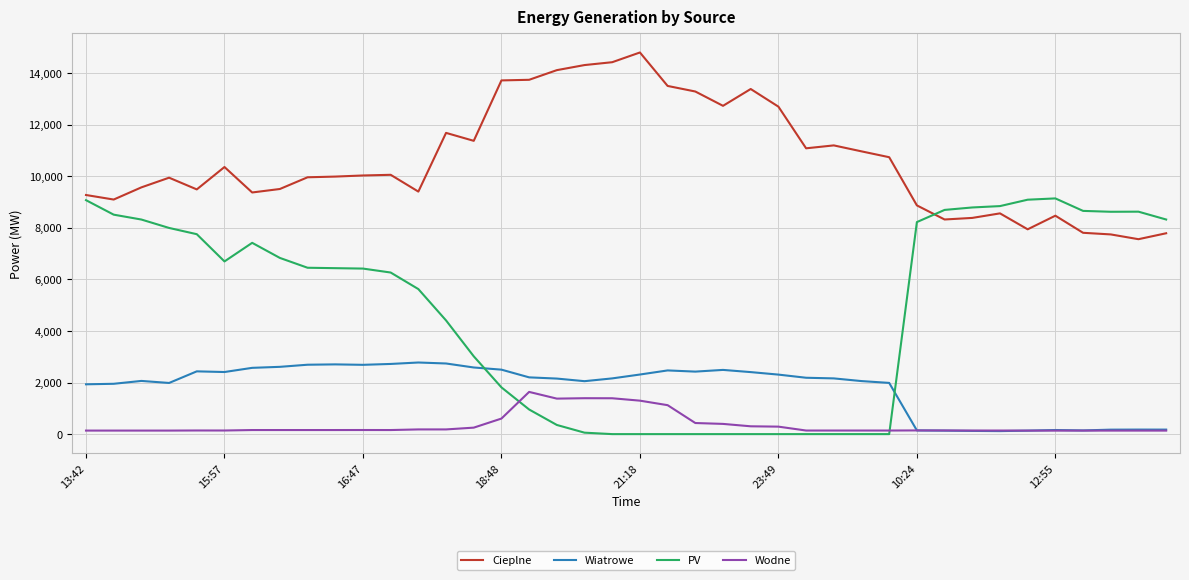

What is the average value of the Cieplne series?

10627